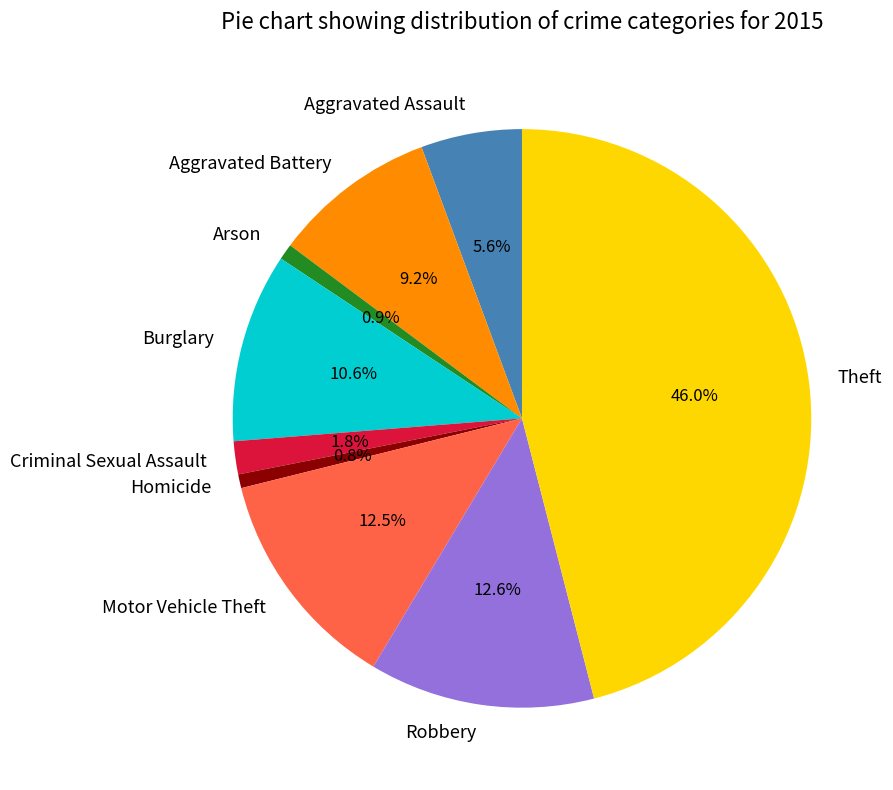

How many segments does this pie chart have?

9